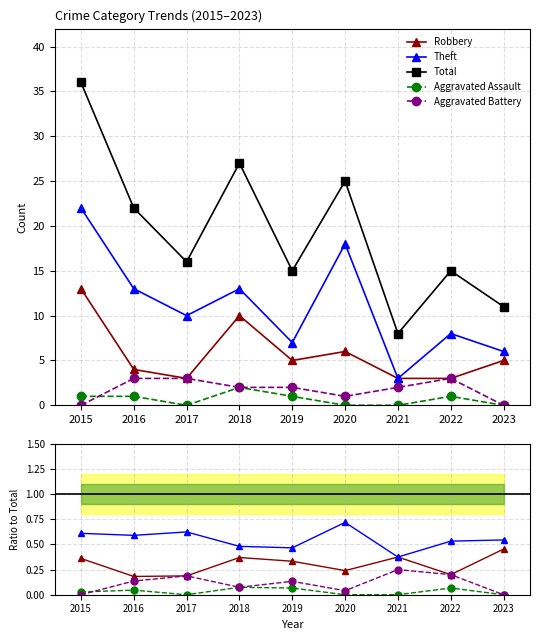

At how many categories does at least one series exceed 17?

4